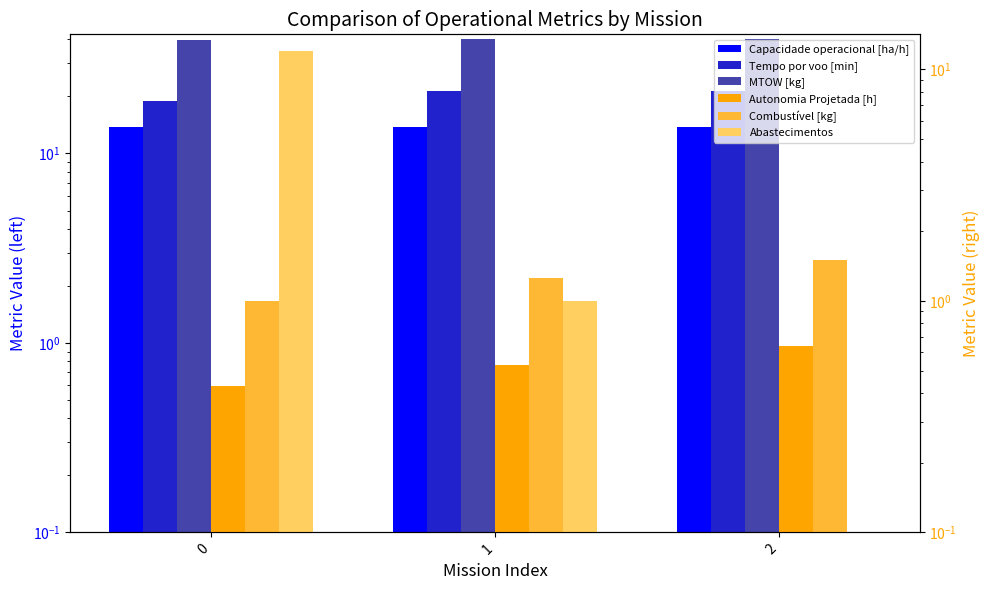

What is the approximate value of Abastecimentos at 1?

1.0